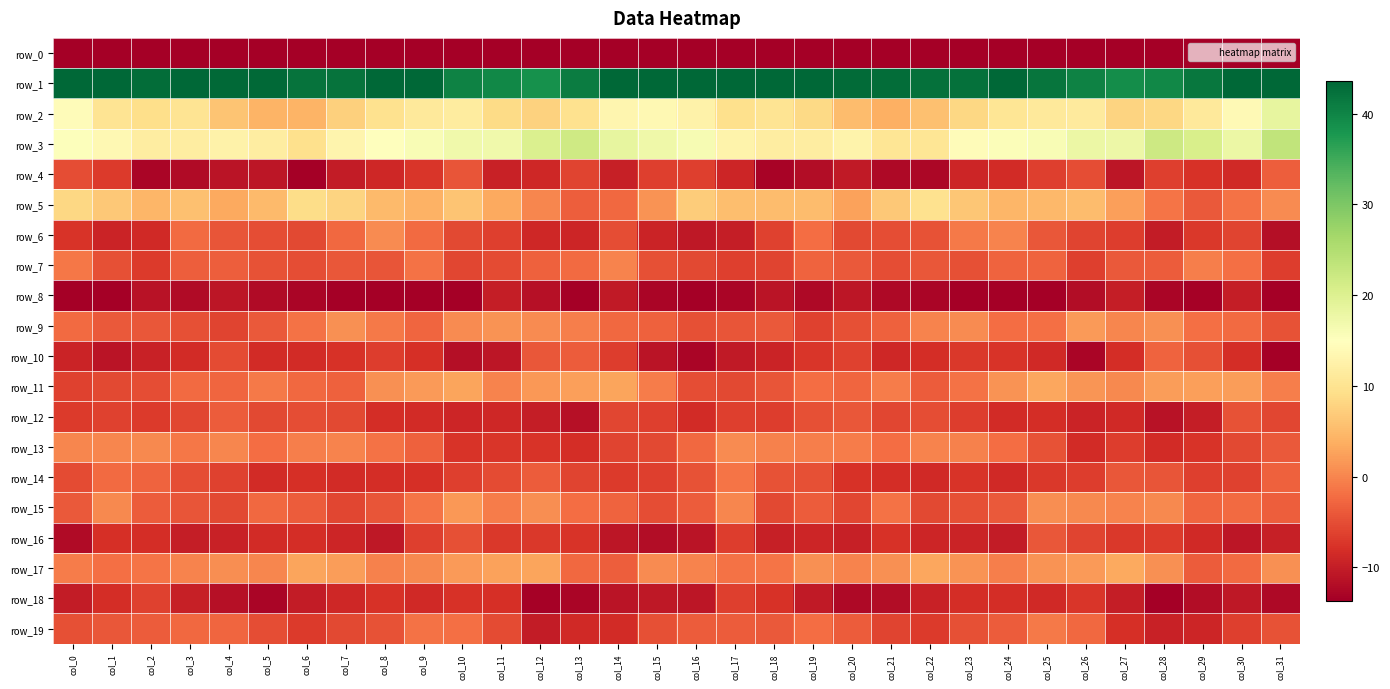

At which category is the sum across all series the highest?

col_25